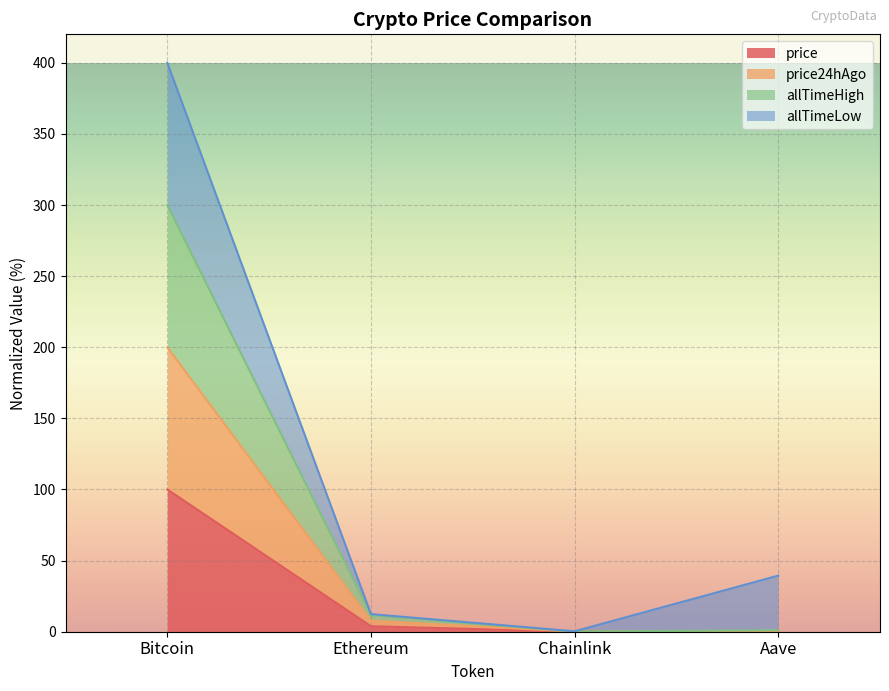

True or false: price24hAgo has a value of 7.8 at Ethereum.

True